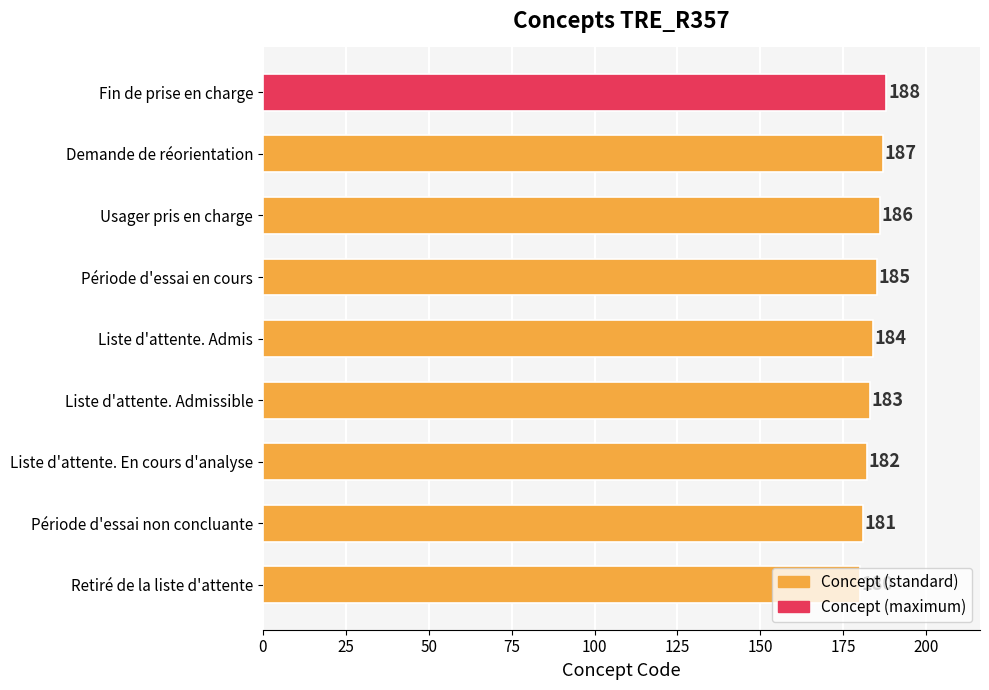

True or false: the data shows 300 at Liste d'attente. Admissible.

False